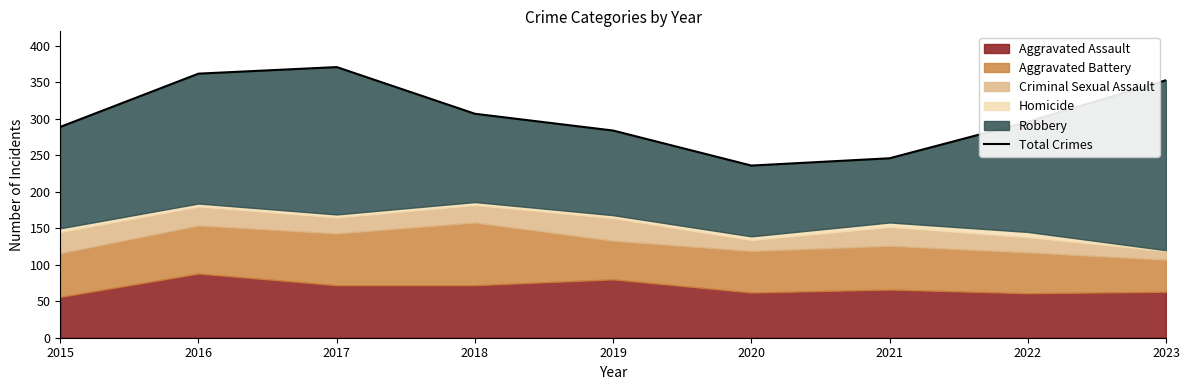

At which category does the chart reach its minimum across all series?

2020